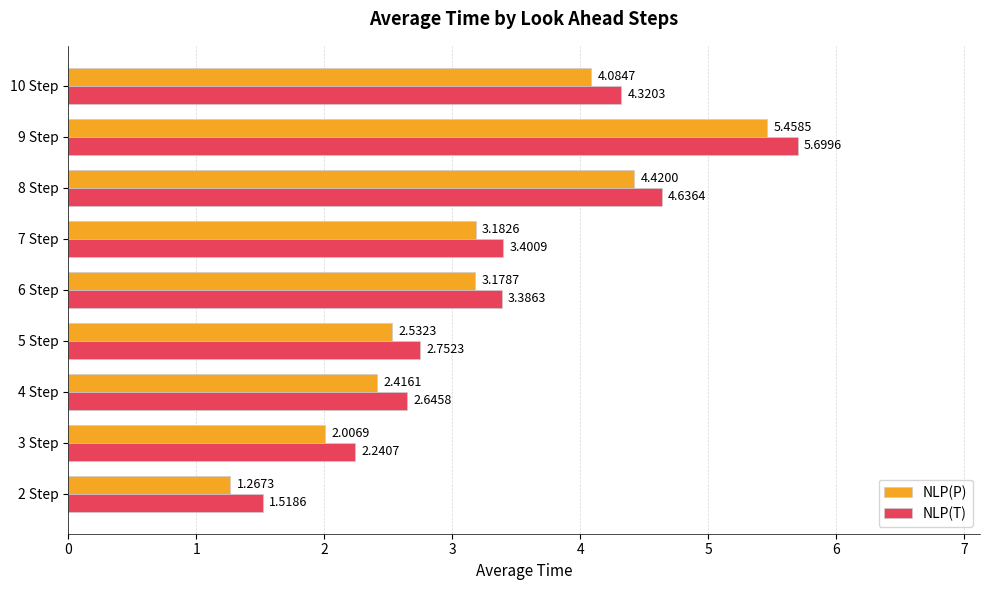

What are all the series names shown in the legend?

NLP(P), NLP(T)